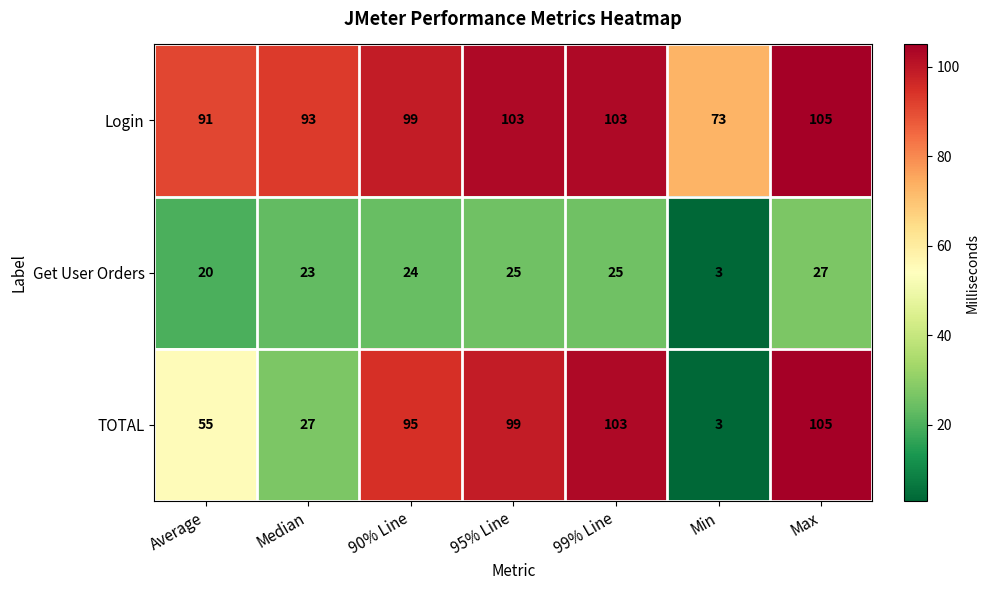

List the labels in order of TOTAL value, smallest first.

Min, Median, Average, 90% Line, 95% Line, 99% Line, Max